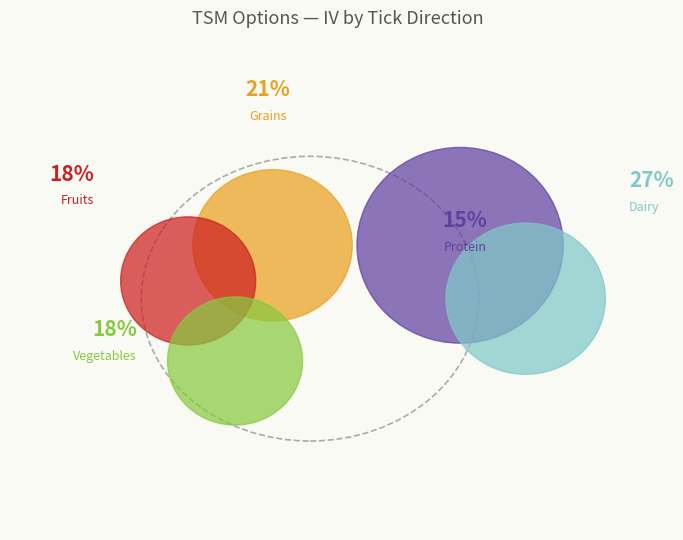

To the nearest percent, what is the average slice percentage?

20%